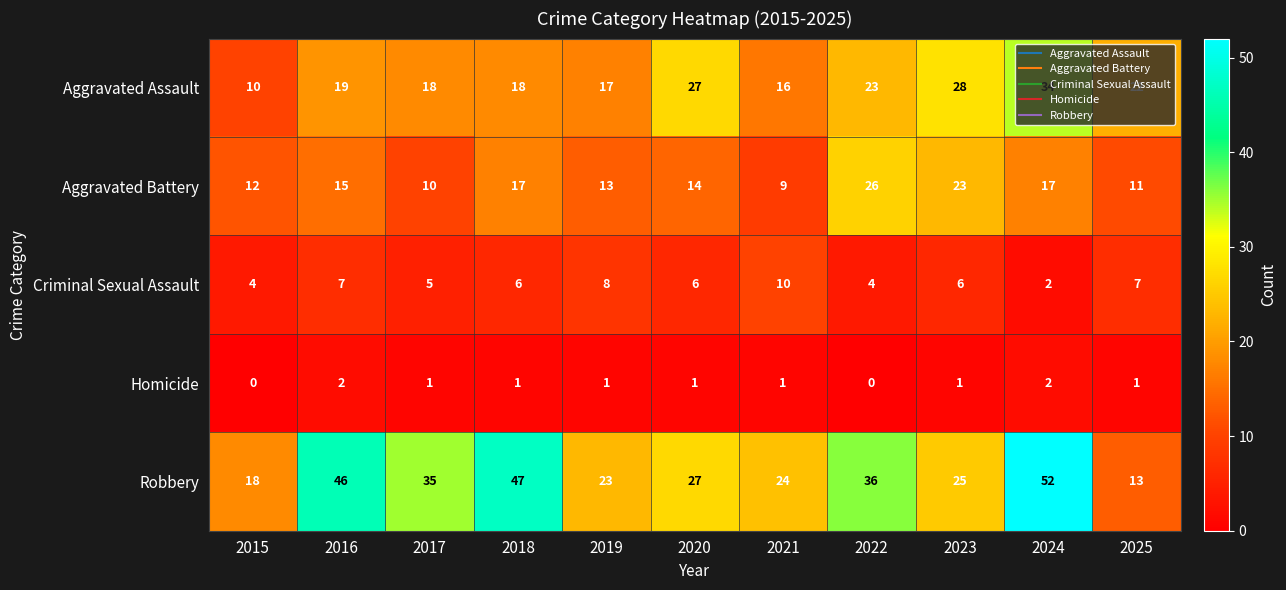

How many data points does each series have?

11